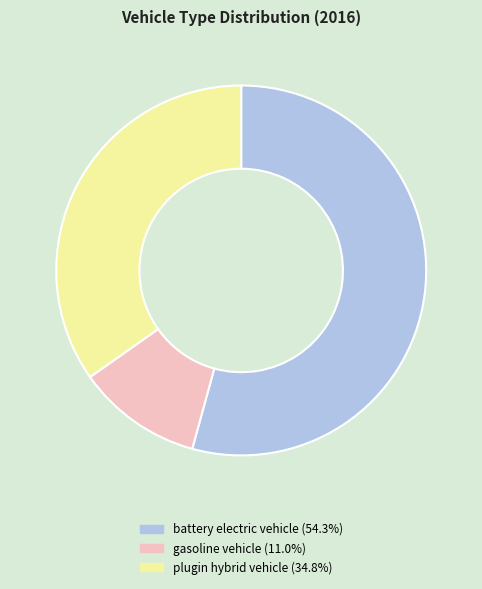

Is there a majority slice in this chart?

Yes